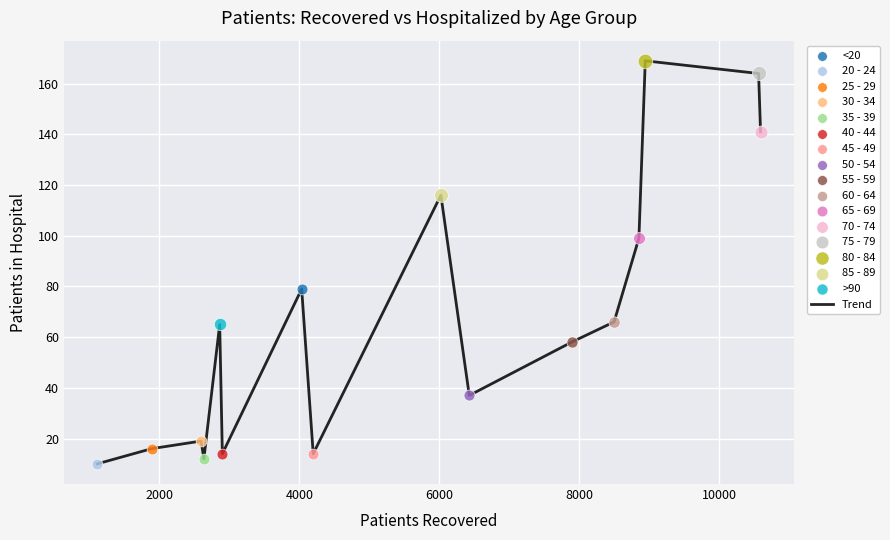

What is the smallest value displayed?

10